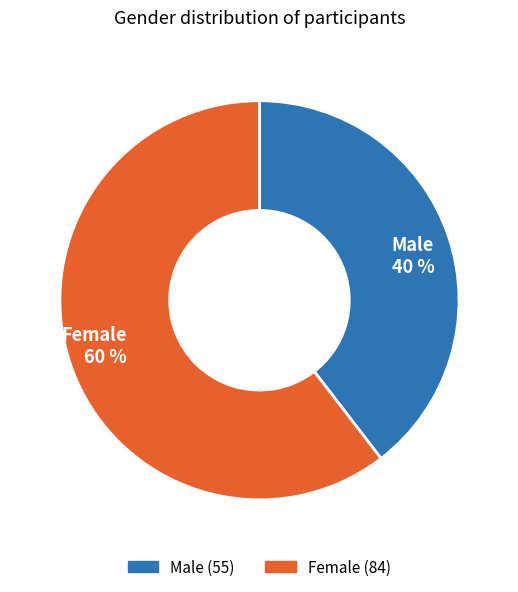

Which category accounts for the majority?

Female